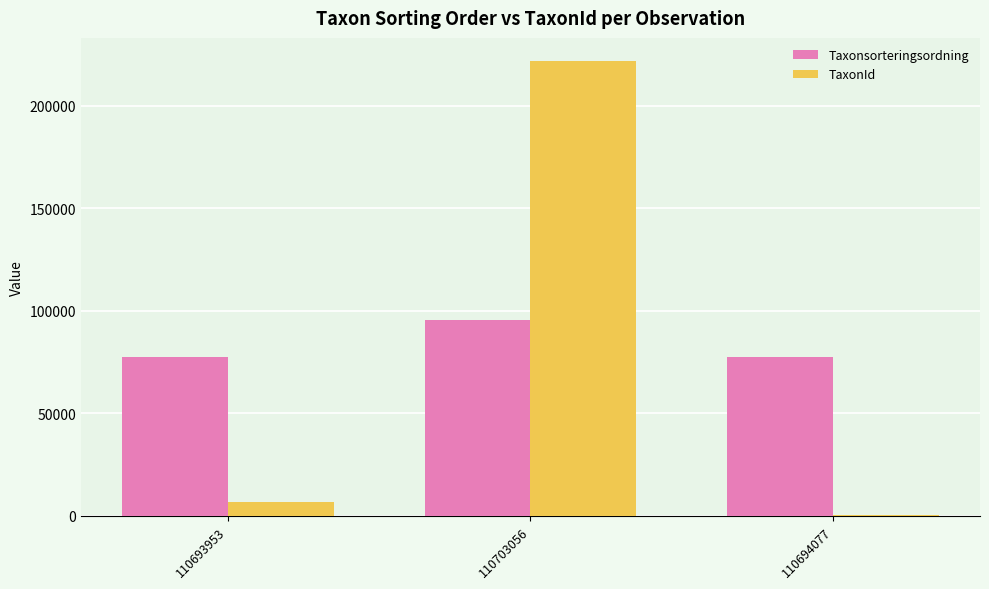

At which label is TaxonId closest to 111147?

110693953